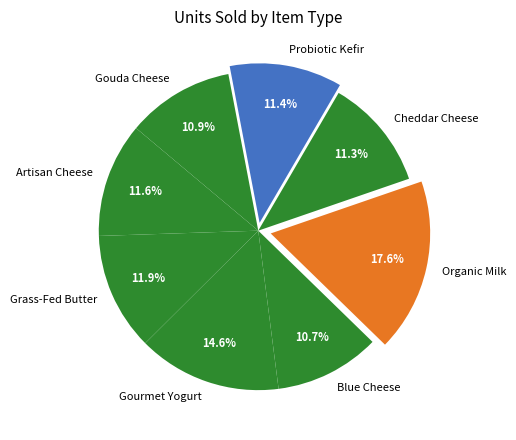

Combined, what portion of the pie is Organic Milk and Probiotic Kefir?

29.0%